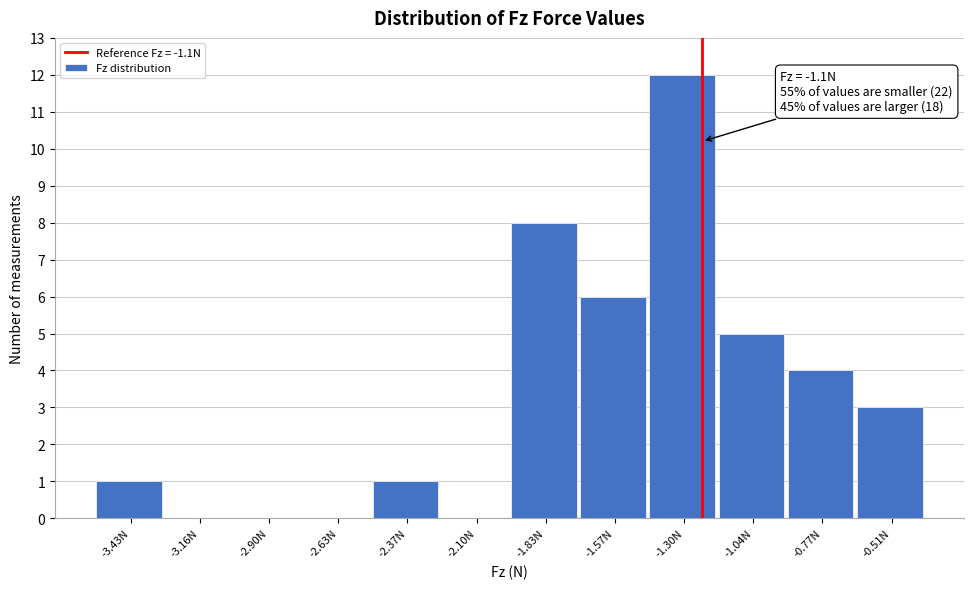

Reading right to left, transcribe all the data shown in this chart.

-0.51N=3	-0.77N=4	-1.04N=5	-1.30N=12	-1.57N=6	-1.83N=8	-2.10N=0	-2.37N=1	-2.63N=0	-2.90N=0	-3.16N=0	-3.43N=1